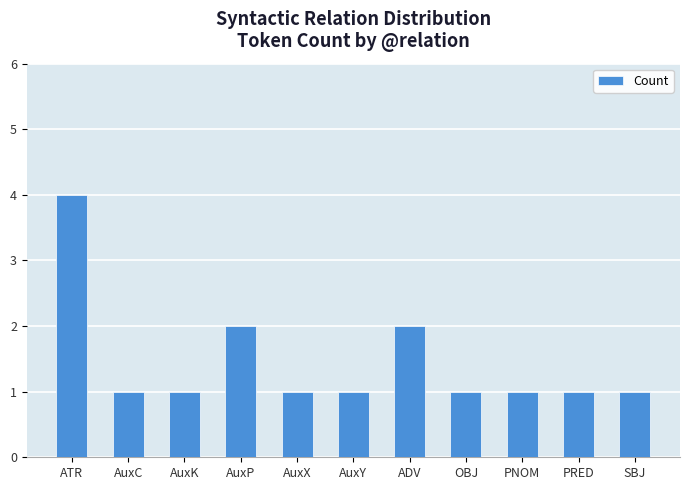

What is the greatest value displayed?

4